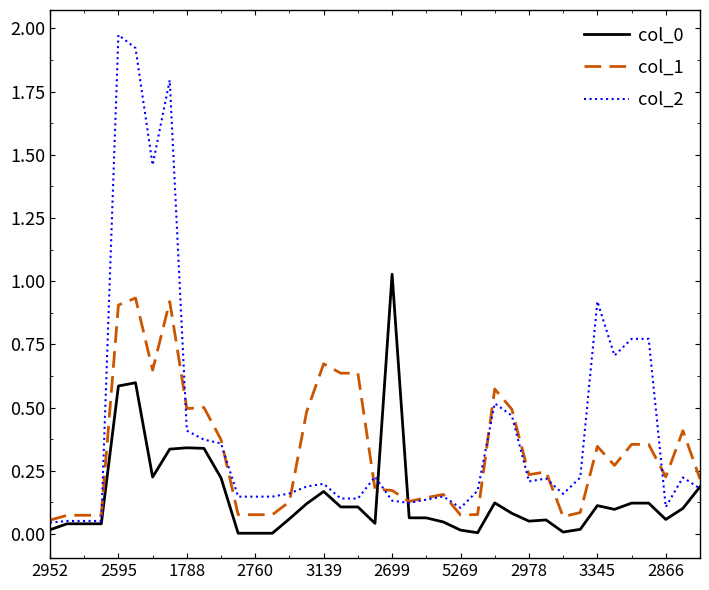

Does the chart display data point markers on the line(s)?

No